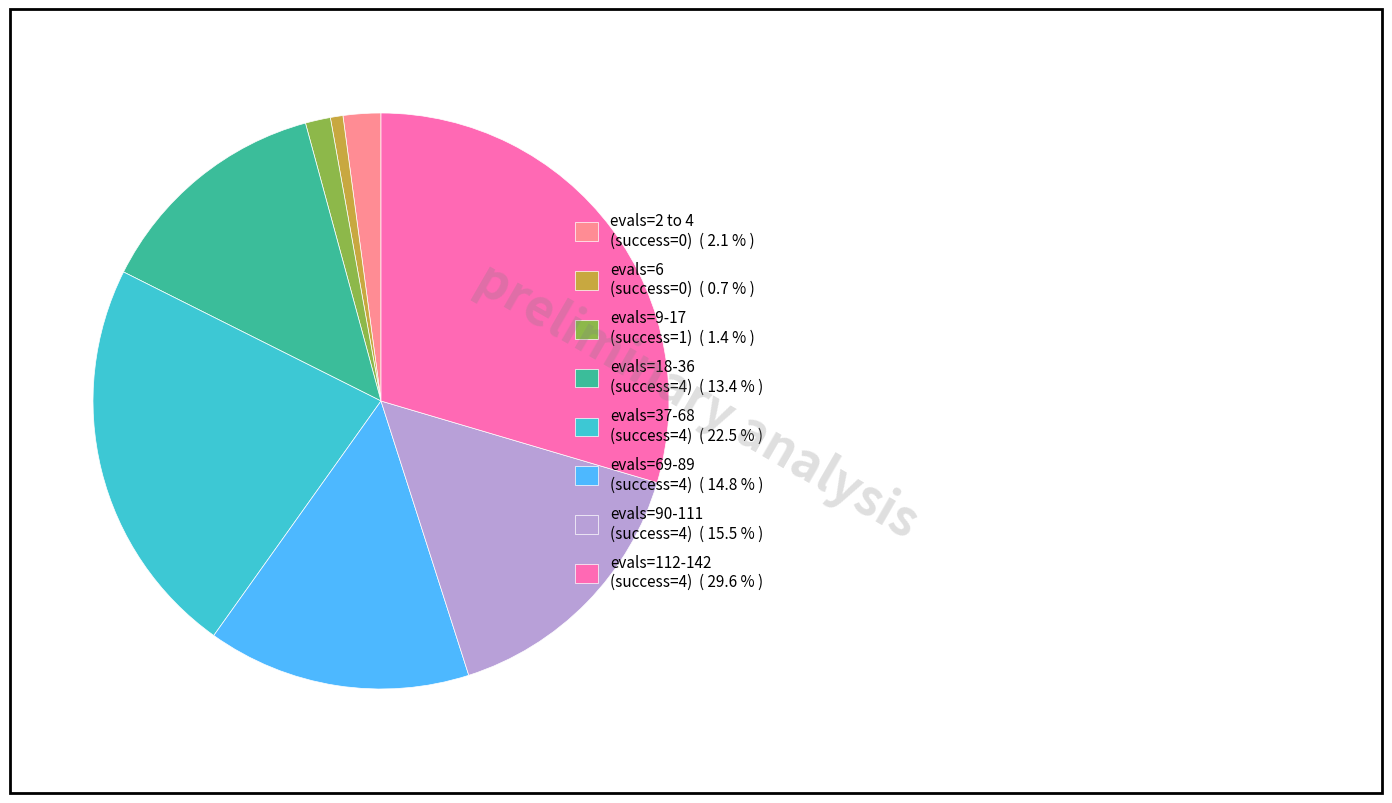

What is the smallest slice in the pie chart?

evals=6 (success=0) ( 0.7 % )